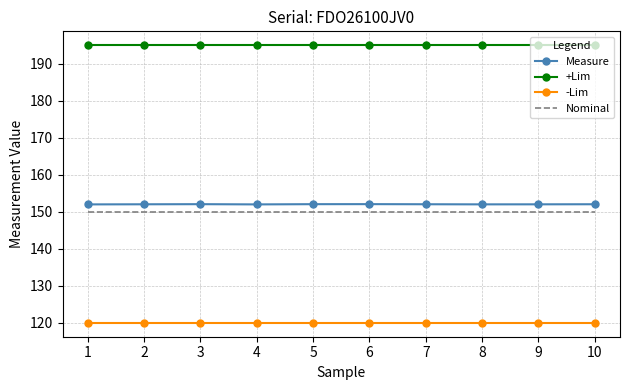

True or false: Nominal and -Lim intersect in this chart.

False